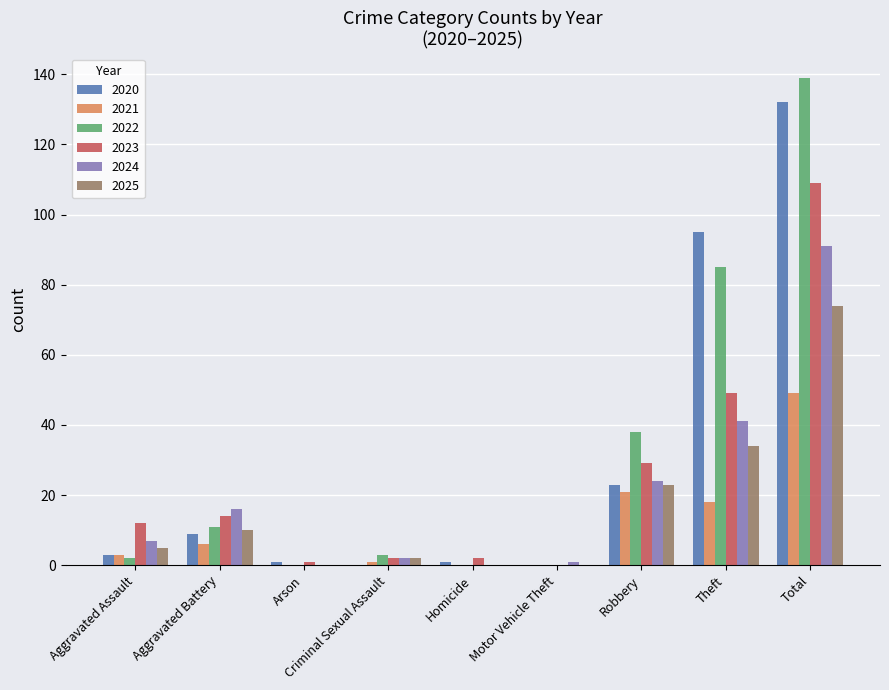

At which label does 2024 reach its peak?

Total